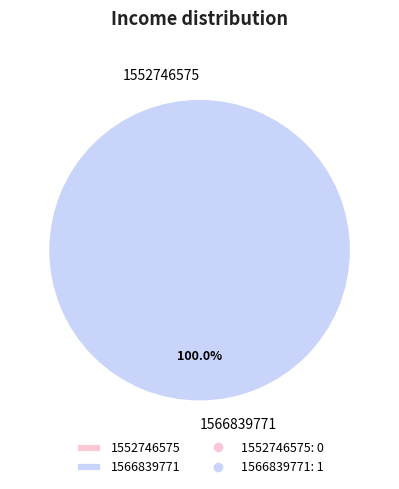

To the nearest percent, what is the difference between the 1566839771 and 1552746575 slice percentages?

100%